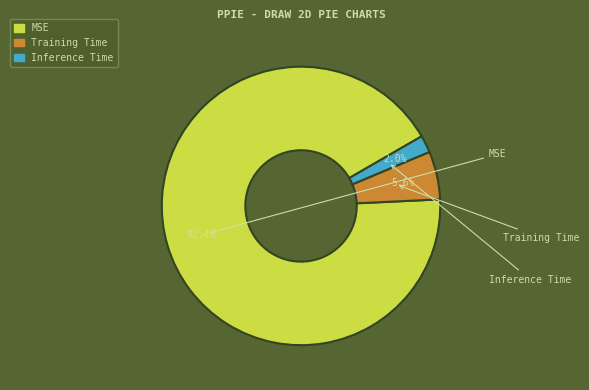

To the nearest percent, what is the average slice percentage?

33%